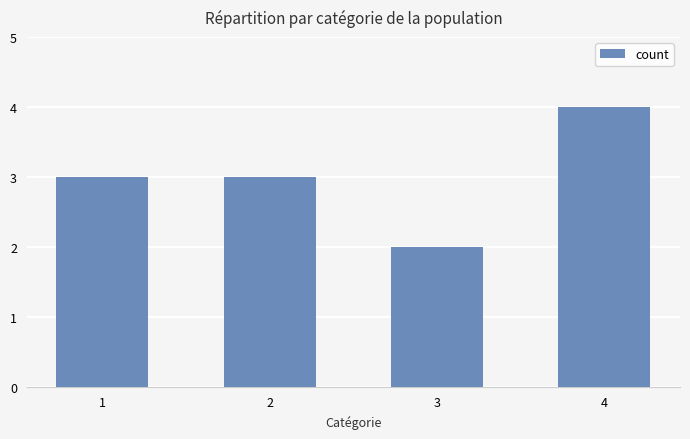

Reading left to right, what are all the values shown in this chart?

1=3	2=3	3=2	4=4